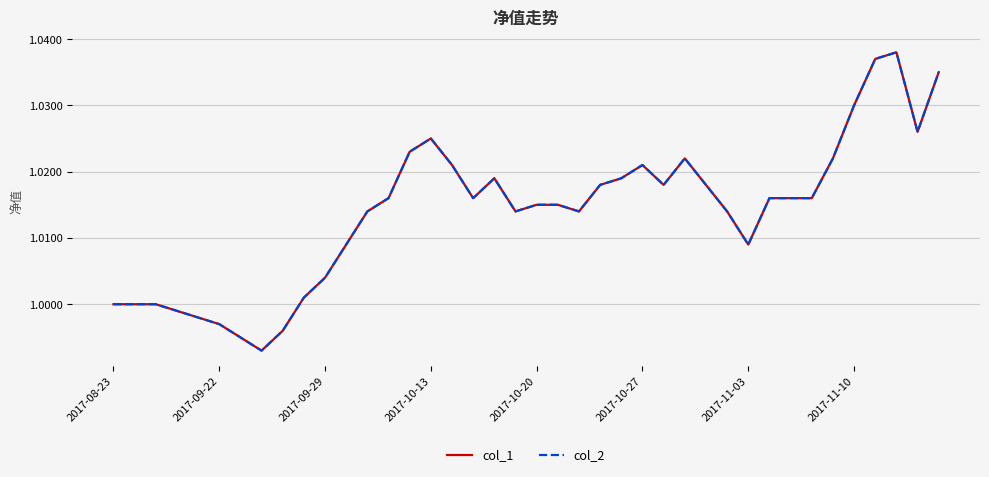

Reading right to left, transcribe all the data shown in this chart.

col_1: 1.0	1.0	1.0	1.0	1.0	1.0	1.0	1.0	1.0	1.0	1.0	1.0	1.0	1.0	1.0	1.0	1.0	1.0	1.0	1.0	1.0	1.0	1.0	1.0	1.0	1.0	1.0	1.0	1.0	1.0	1.0	1.0	1.0	1.0	1.0	1.0	1.0	1.0	1.0	1.0
col_2: 1.0	1.0	1.0	1.0	1.0	1.0	1.0	1.0	1.0	1.0	1.0	1.0	1.0	1.0	1.0	1.0	1.0	1.0	1.0	1.0	1.0	1.0	1.0	1.0	1.0	1.0	1.0	1.0	1.0	1.0	1.0	1.0	1.0	1.0	1.0	1.0	1.0	1.0	1.0	1.0